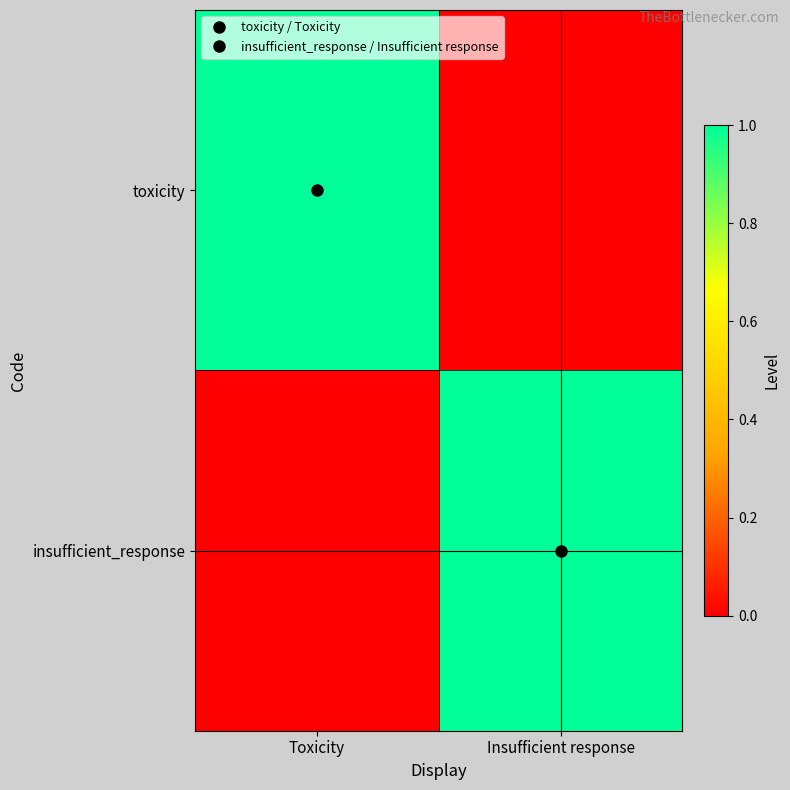

At Insufficient response, list the series in order from largest to smallest.

insufficient_response, toxicity